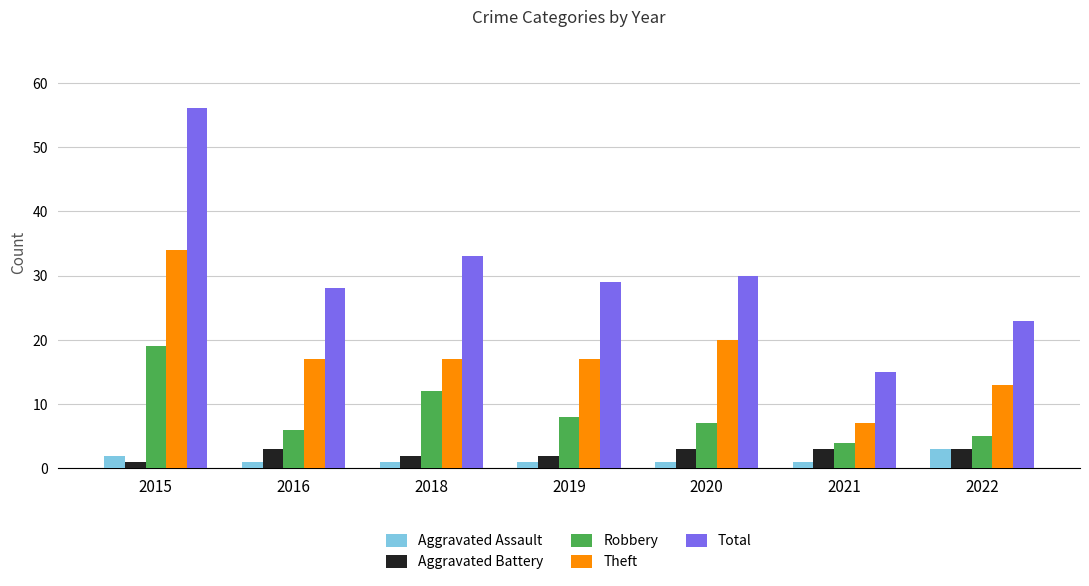

The Theft series shows 17 at 2019. True or false?

True